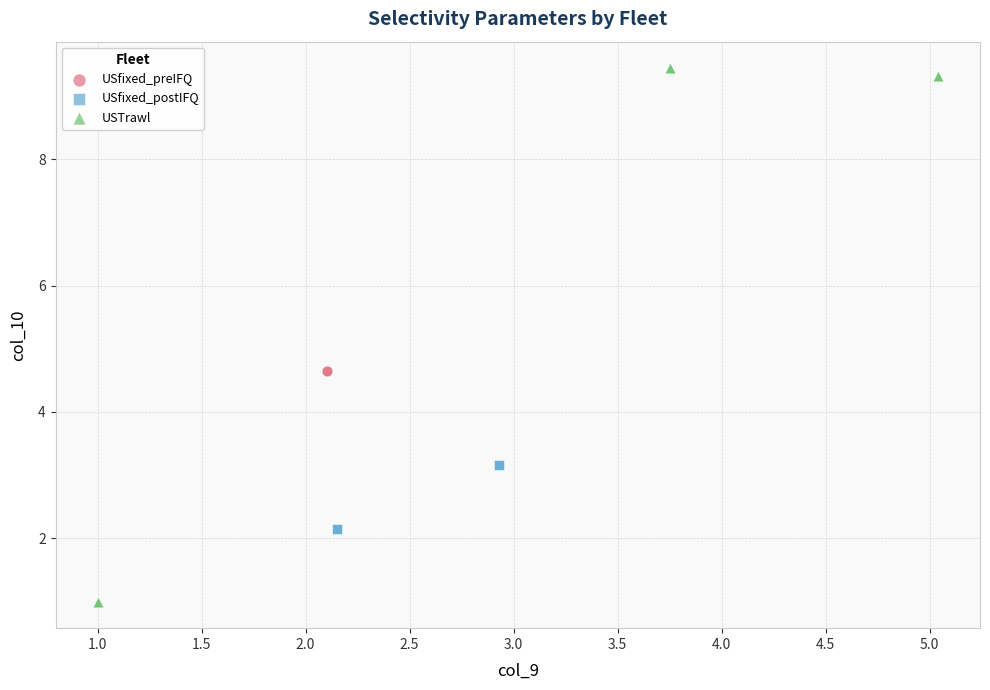

Which series reaches the minimum Y coordinate?

USTrawl